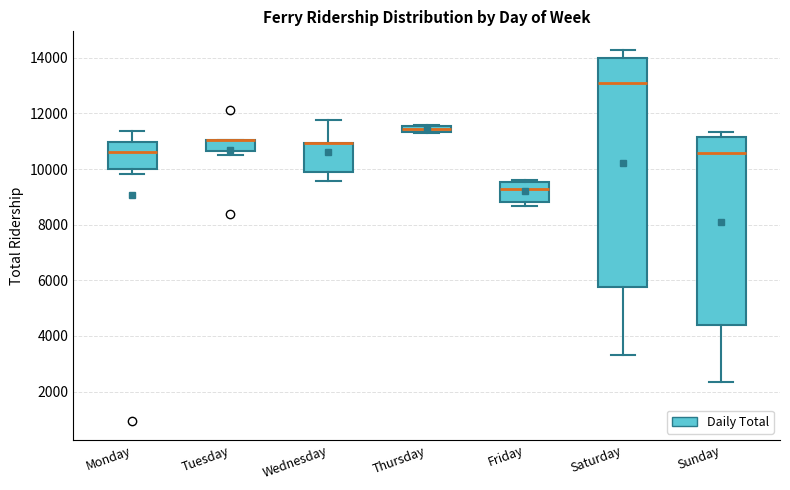

Which box is the tallest, from its lower edge to its upper edge?

Saturday